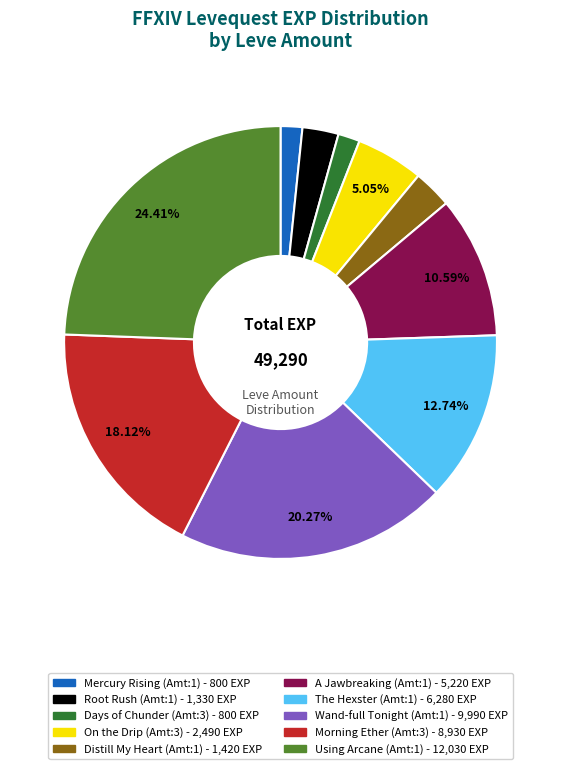

Is there a majority slice in this chart?

No